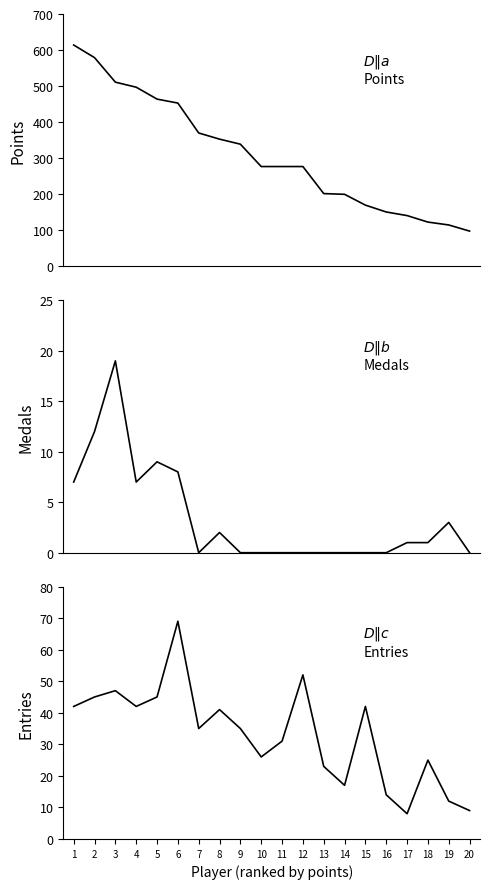

The Points series shows 115 at 19. True or false?

True